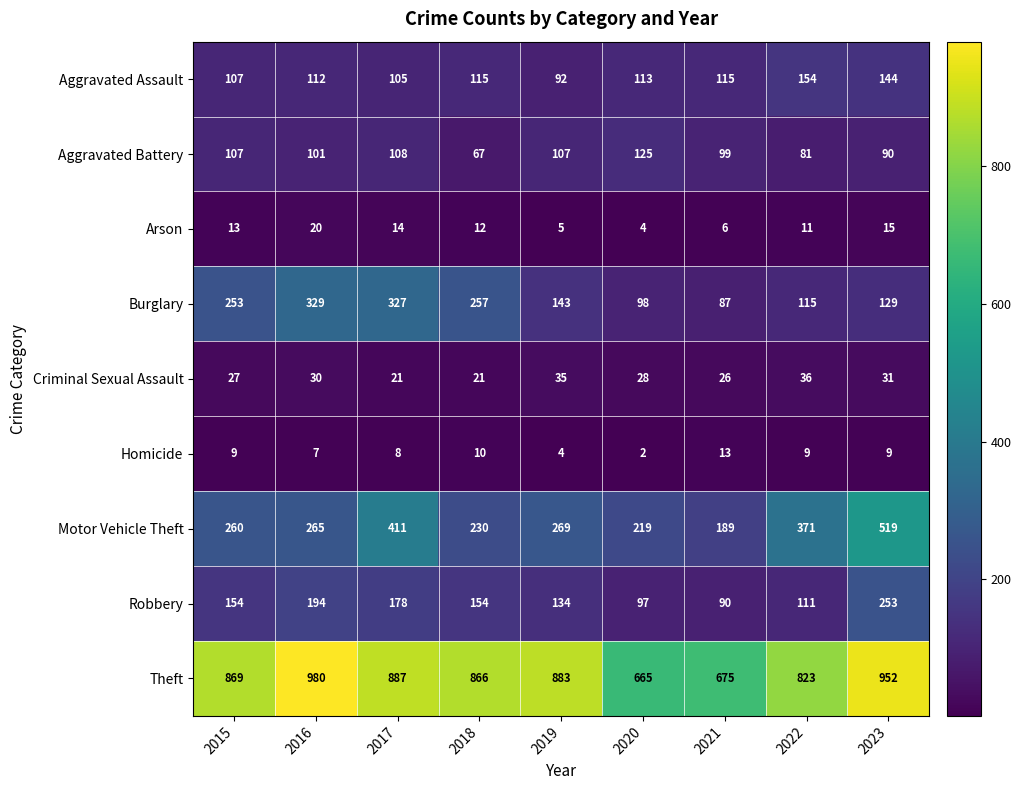

What is the difference between the second highest and second lowest values in the Aggravated Battery series?

27